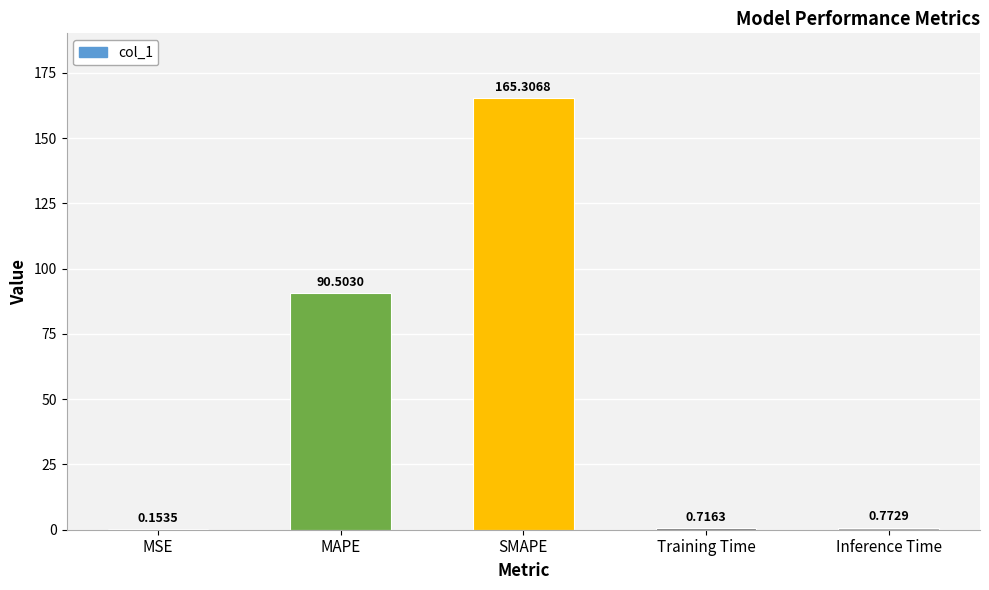

What is the change in value from MAPE to Training Time?

-89.8